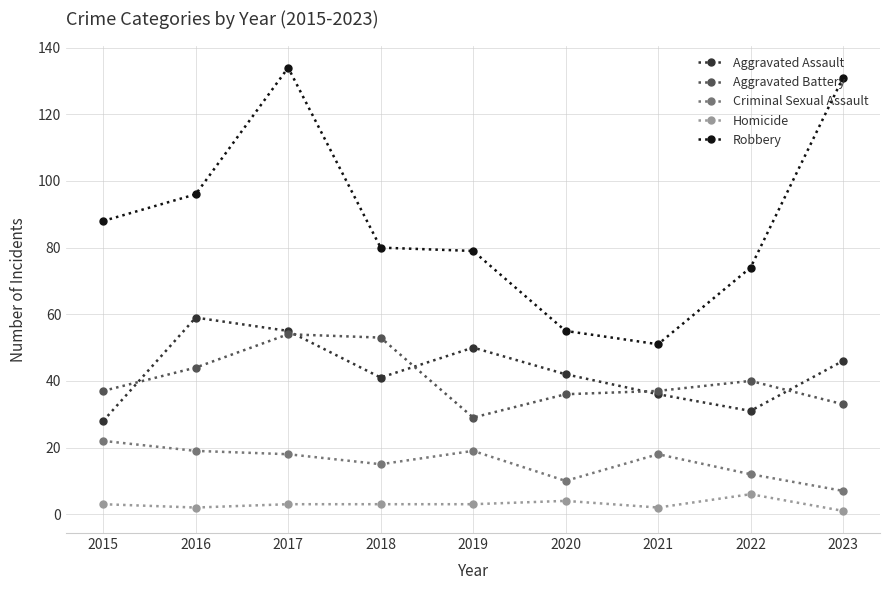

At which label does Robbery reach its minimum?

2021